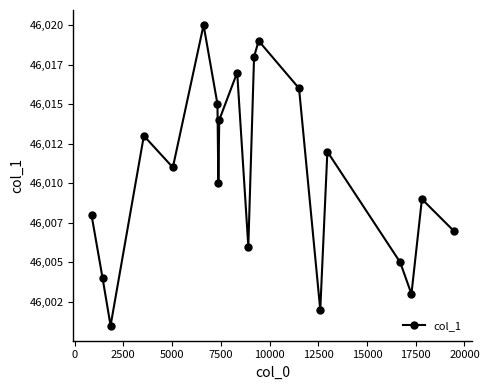

Is this an area chart (filled region under the line)?

No